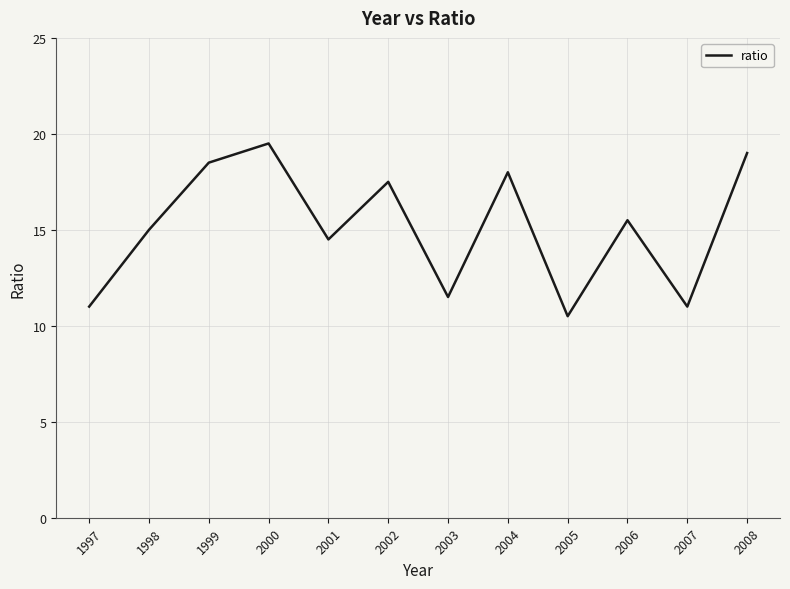

What is the ratio of the value at 2000 to the value at 1999?

1.1